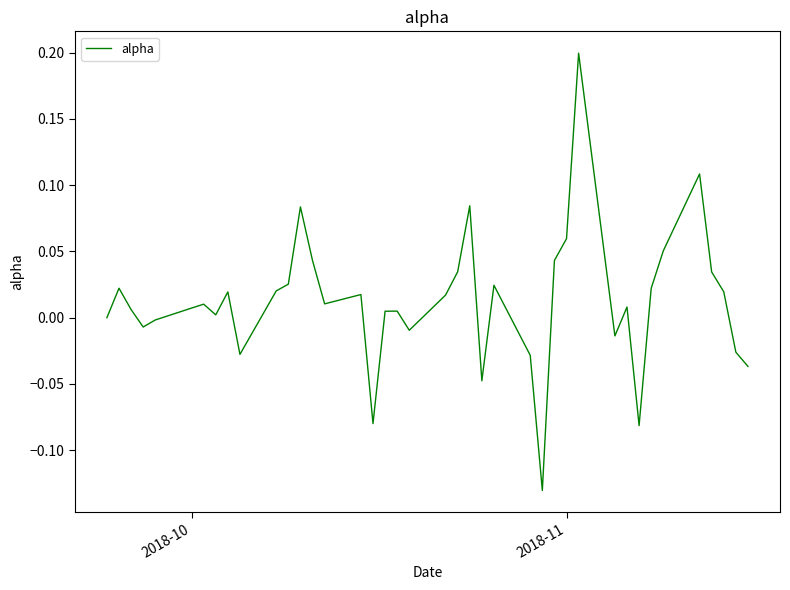

What is the difference between the maximum and minimum values?

0.3